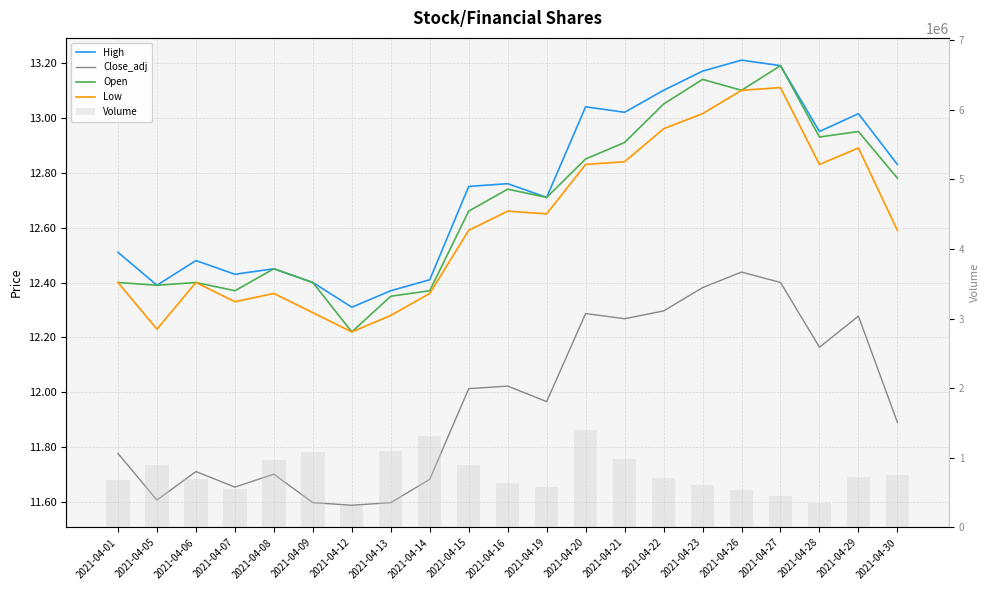

Is the value of Volume at 2021-04-13 greater than the value of Close_adj at 2021-04-06?

Yes